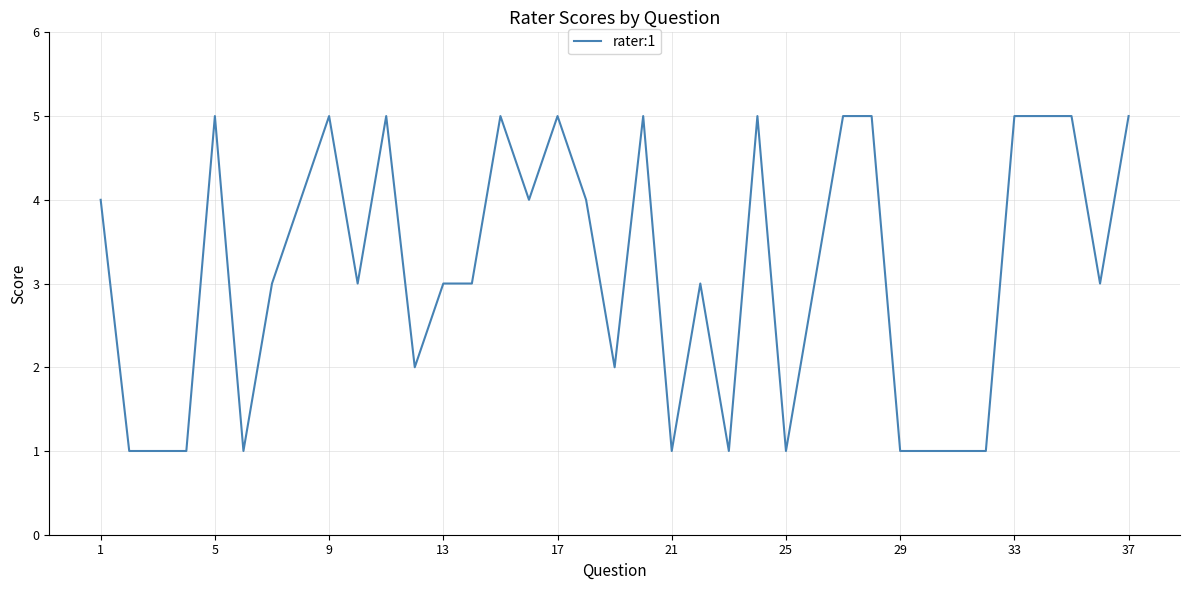

How many categories are shown in the chart?

37